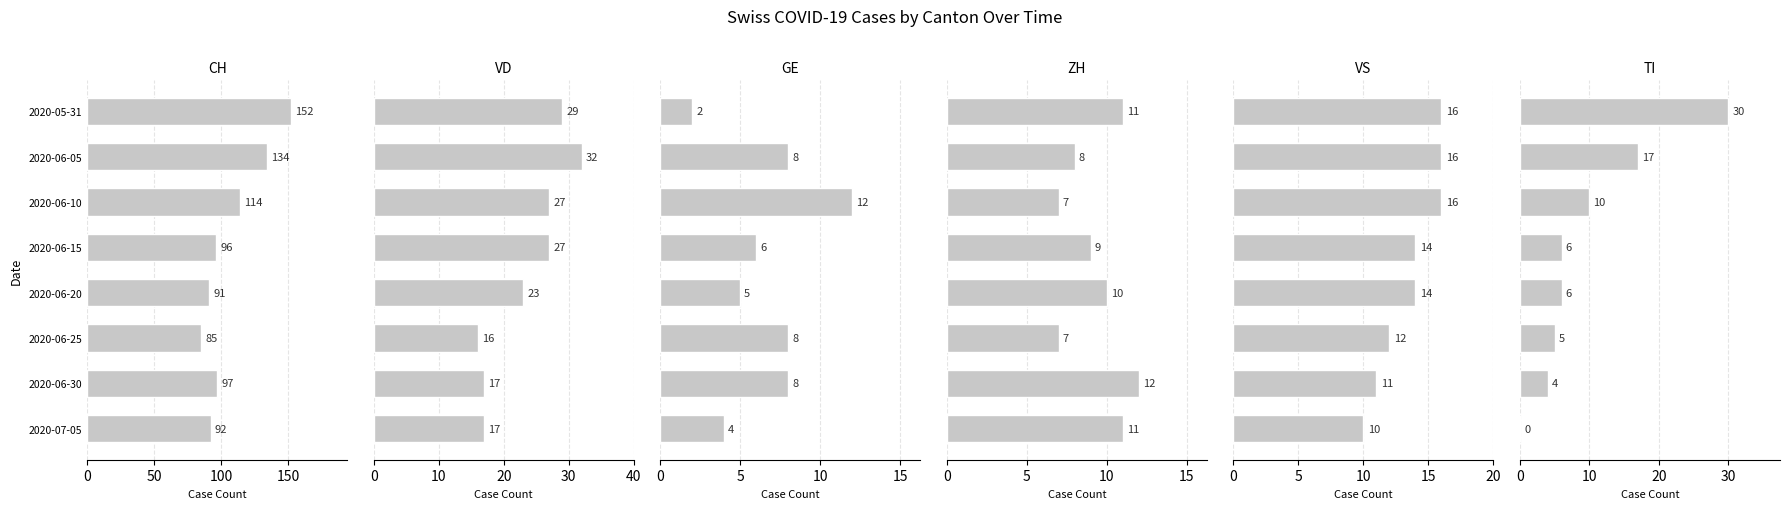

At 2020-07-05, list the series in order from largest to smallest.

CH, VD, ZH, VS, GE, TI